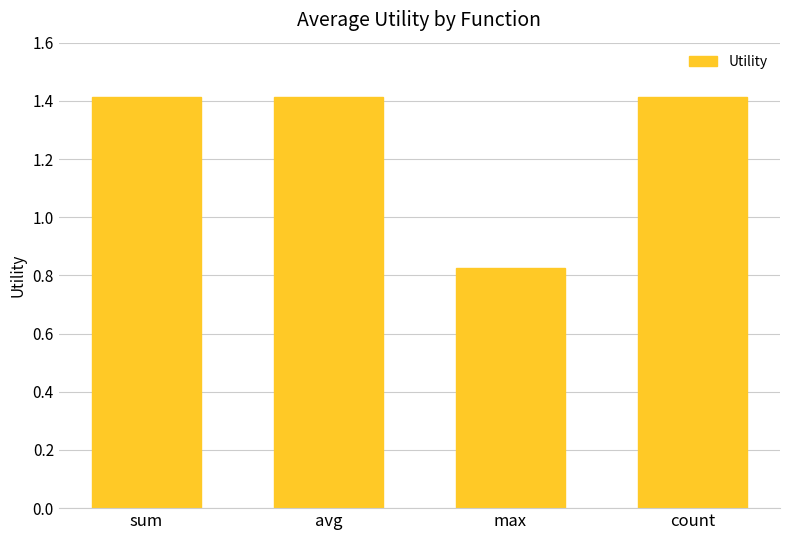

What position from the left is count?

4